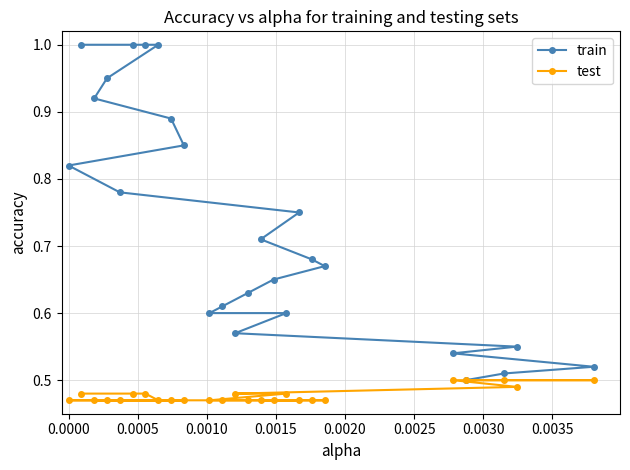

Rank the series by their maximum value, from lowest to highest.

test, train